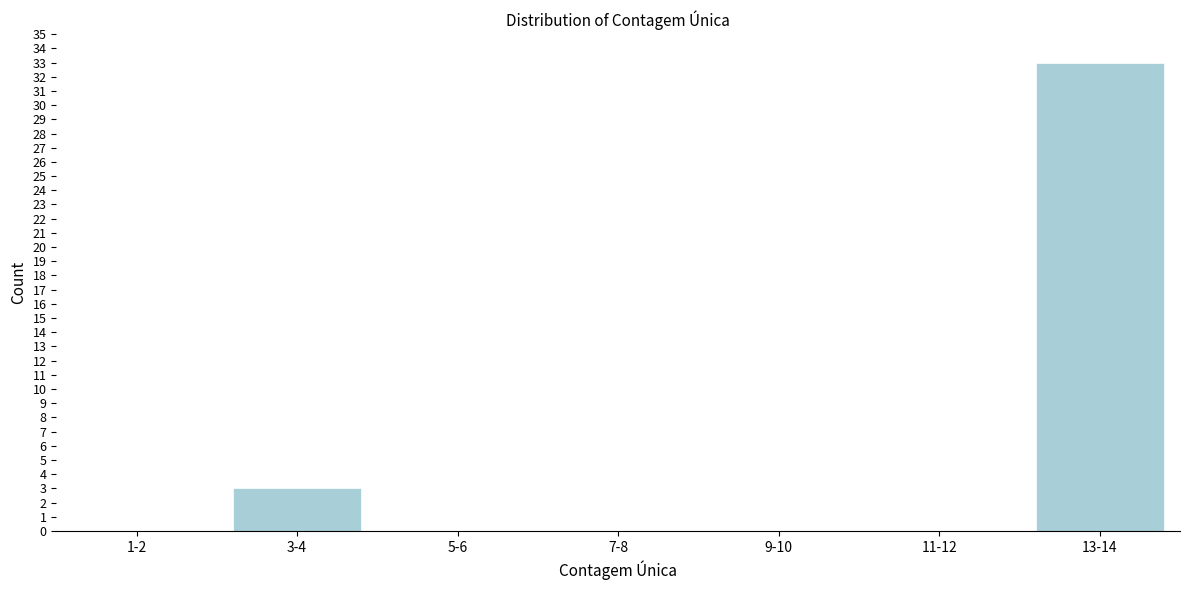

Reading right to left, extract all data points from this chart.

13-14=33	11-12=0	9-10=0	7-8=0	5-6=0	3-4=3	1-2=0